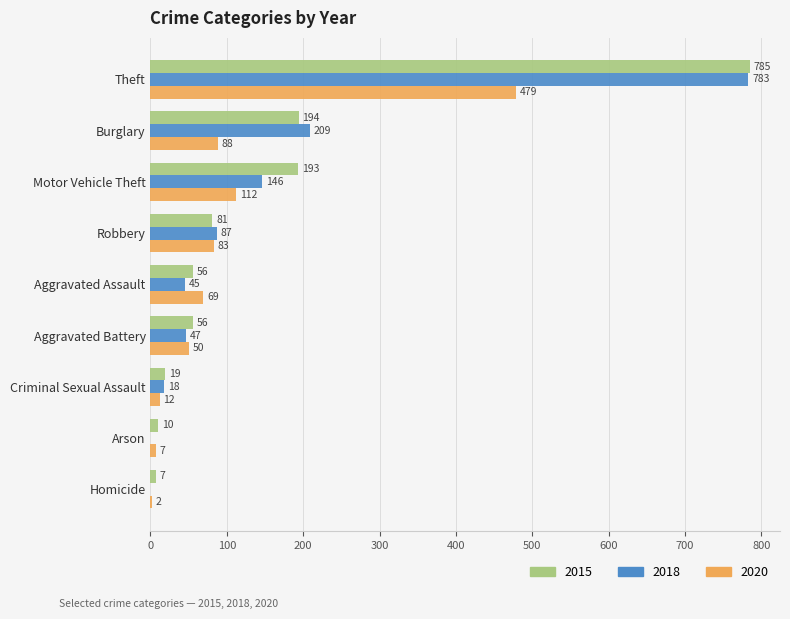

What is the difference between the 2020 values at Aggravated Battery and Criminal Sexual Assault?

38